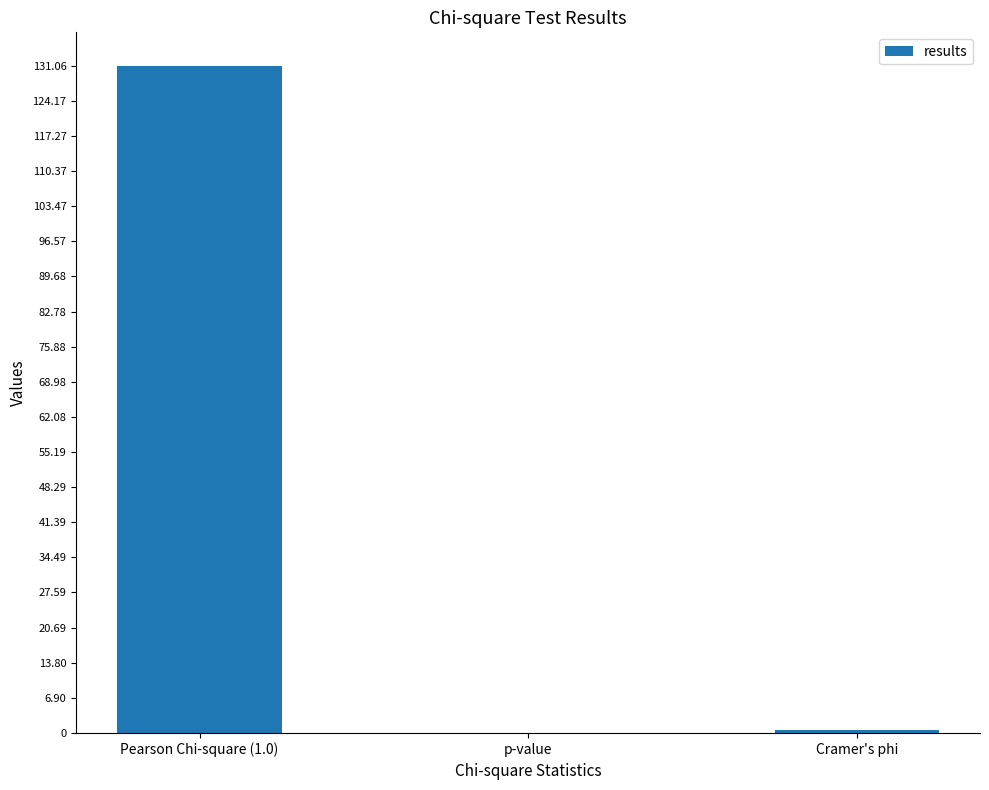

Which label corresponds to the largest value in the chart?

Pearson Chi-square (1.0)